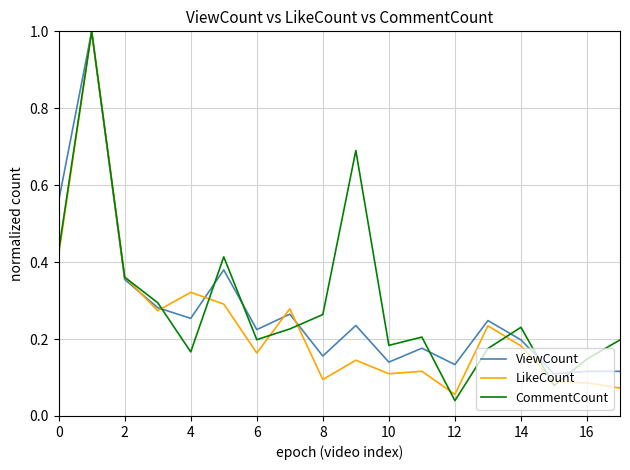

What is the greatest value displayed?

1.0